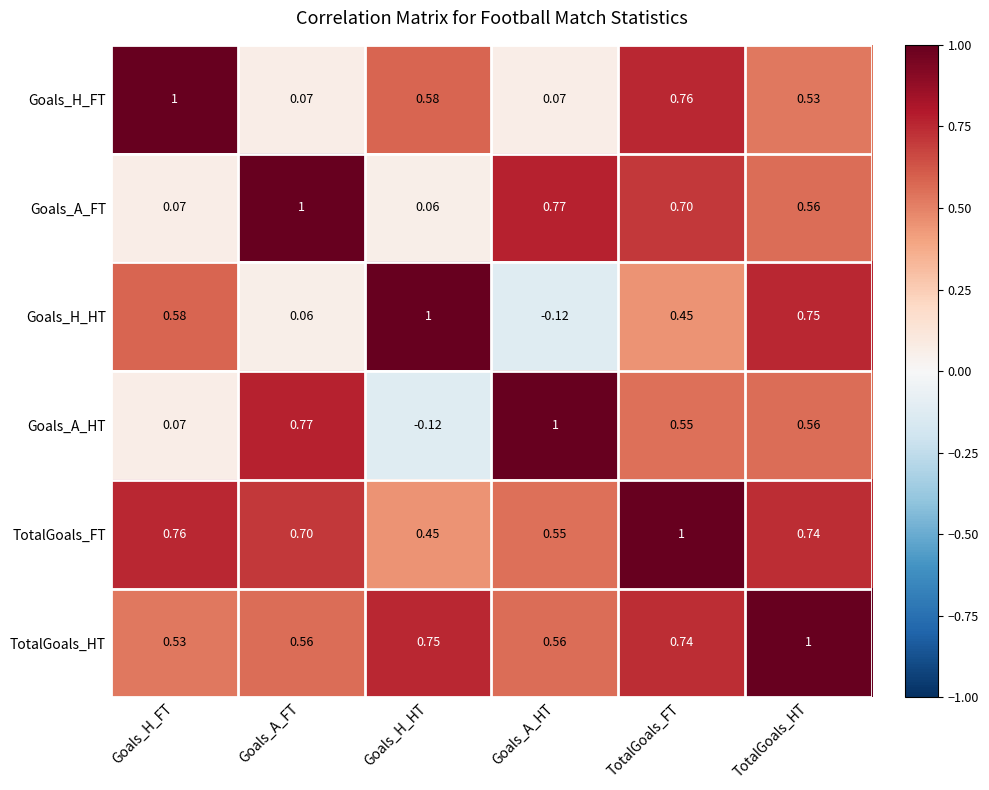

List the labels in order of Goals_A_HT value, largest first.

Goals_A_HT, Goals_A_FT, TotalGoals_HT, TotalGoals_FT, Goals_H_FT, Goals_H_HT